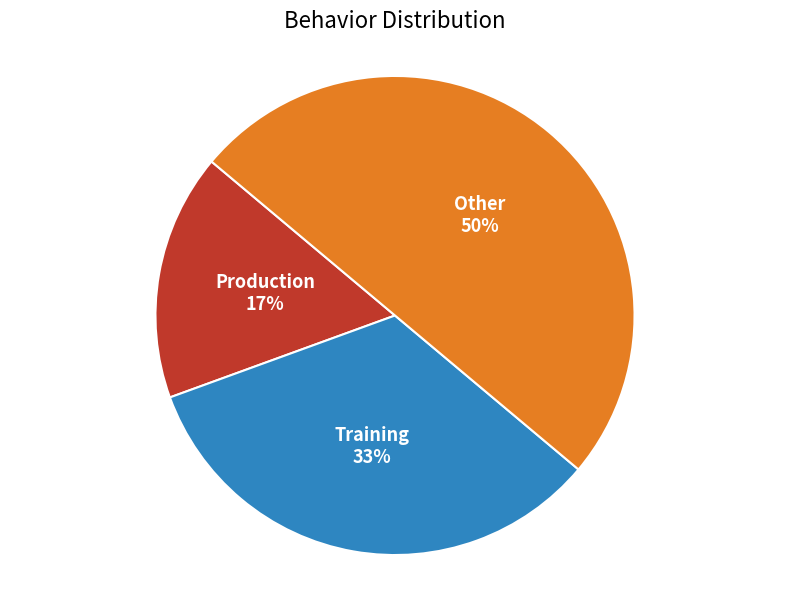

How many slices are in this pie chart?

3